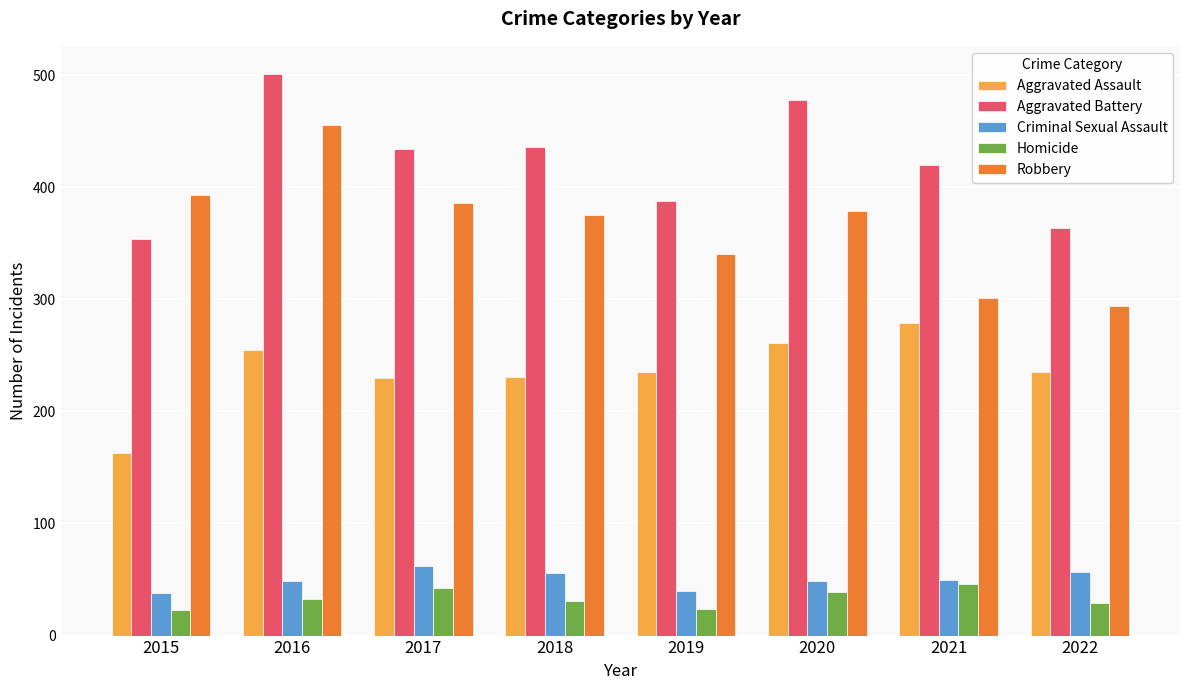

The value of Robbery at 2019 is 190. True or false?

False